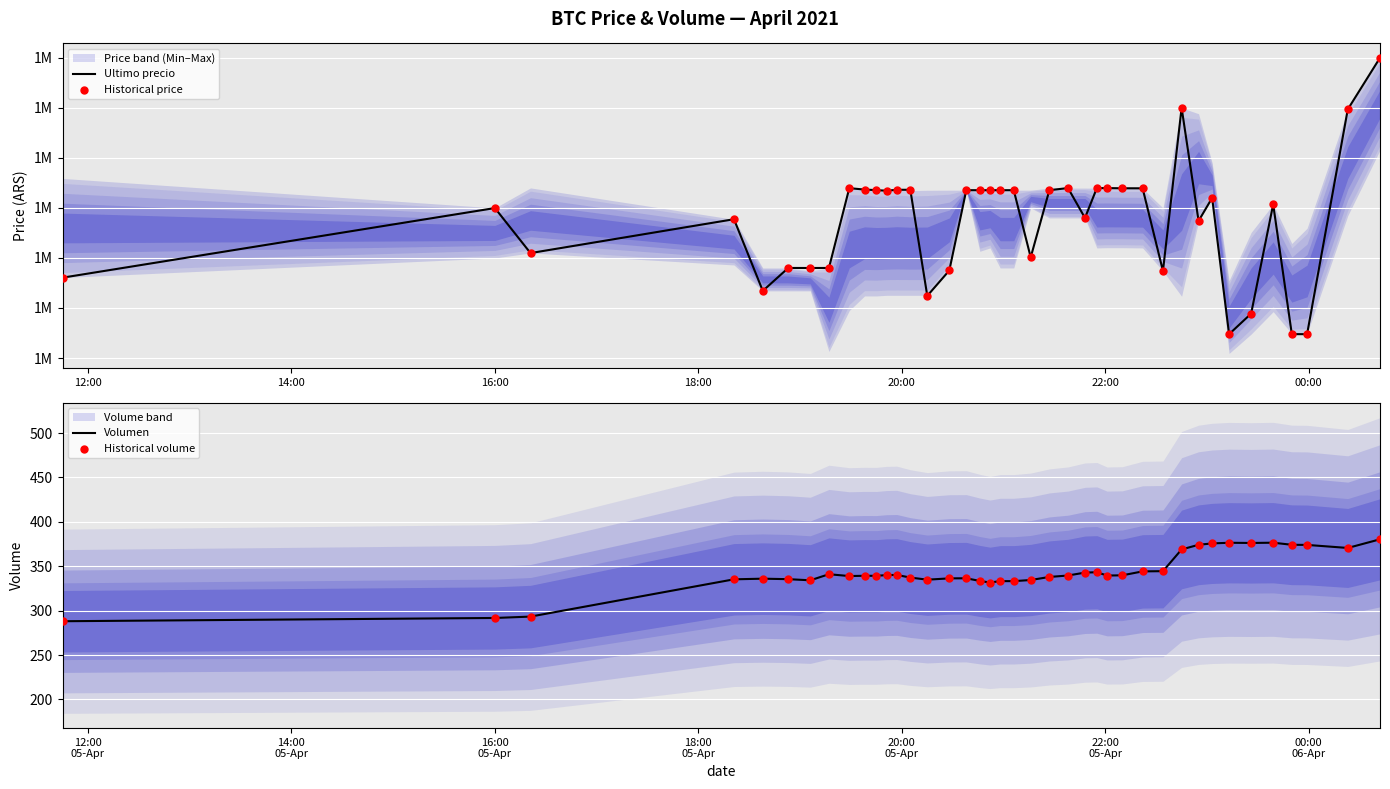

Which series contains the highest Y value?

Ultimo precio